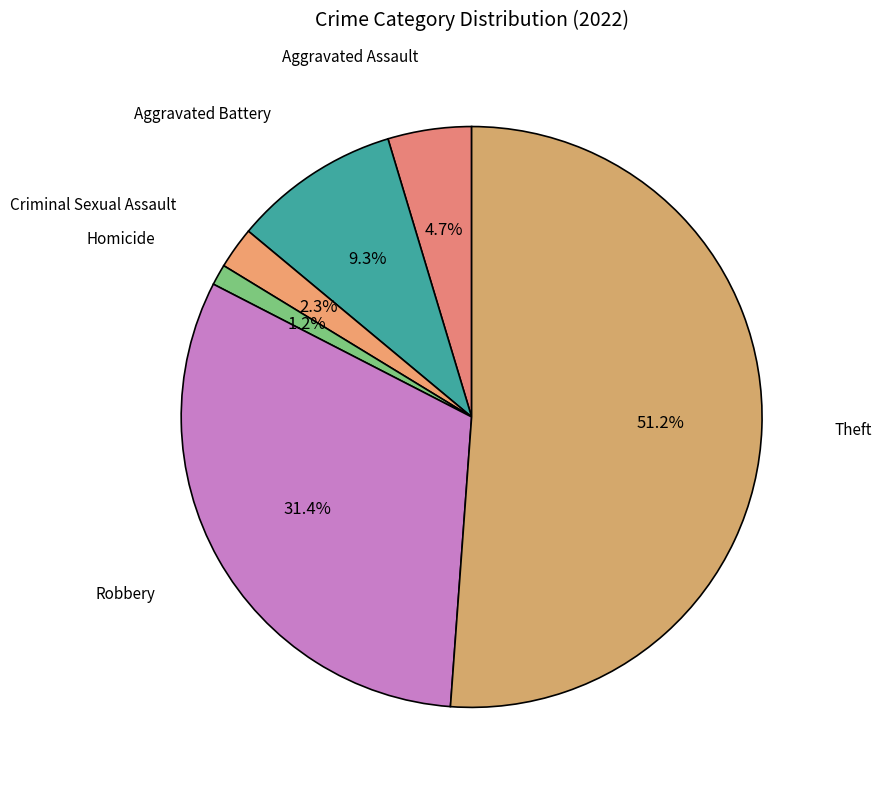

How many slices are in this pie chart?

6